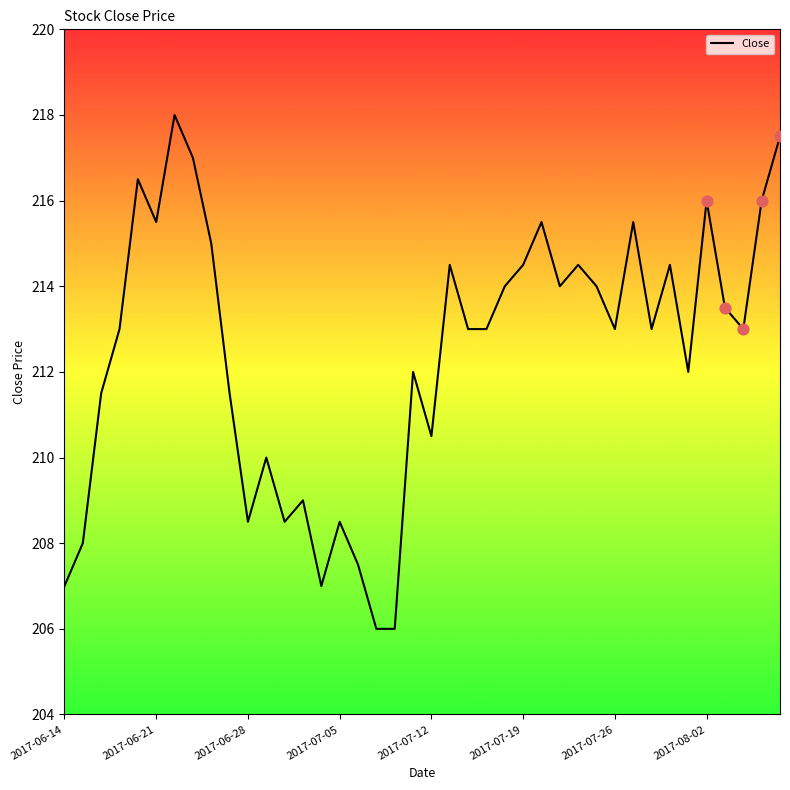

What is the difference between the maximum and minimum values?

12.0